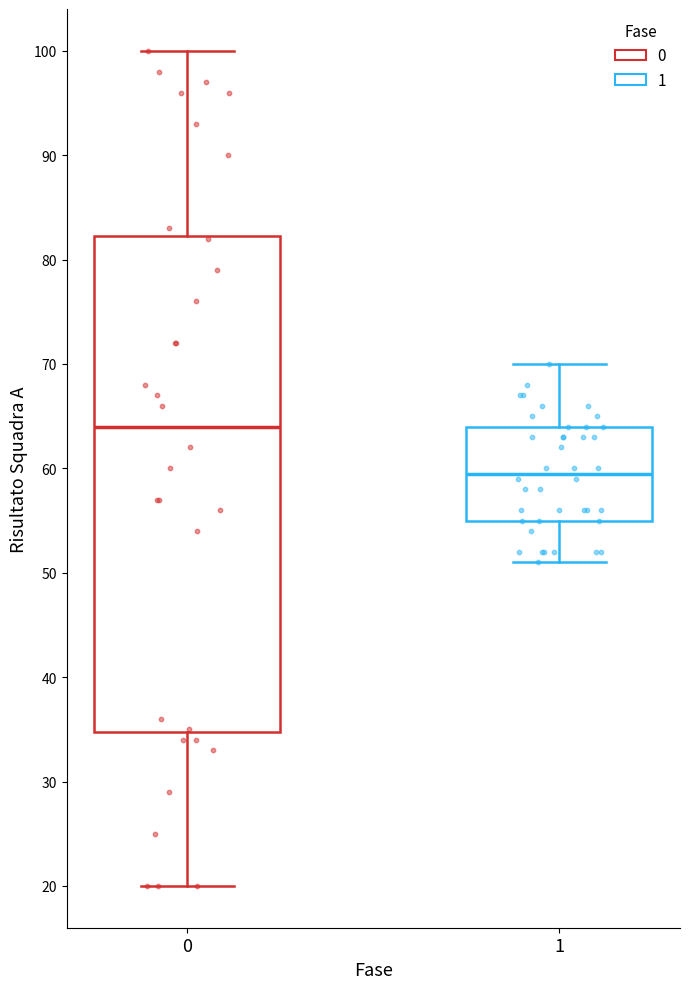

Reading left to right, read every box against the y-axis: the position of its median line, the range the box covers, and the ends of its whiskers. The values are not printed on the chart, so give them approximately, as read against the axis.

0: median 64, box 35 to 82, whiskers 20 to 100
1: median 60, box 55 to 64, whiskers 51 to 70